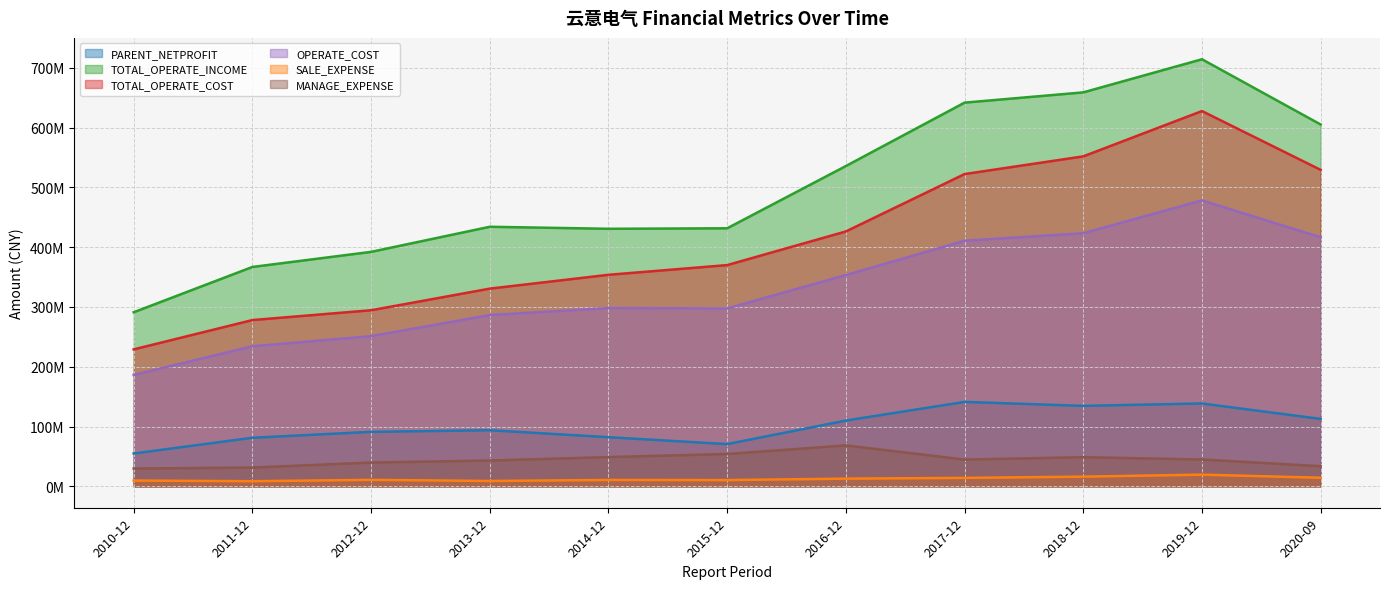

Which category has the lowest value across all series?

2011-12